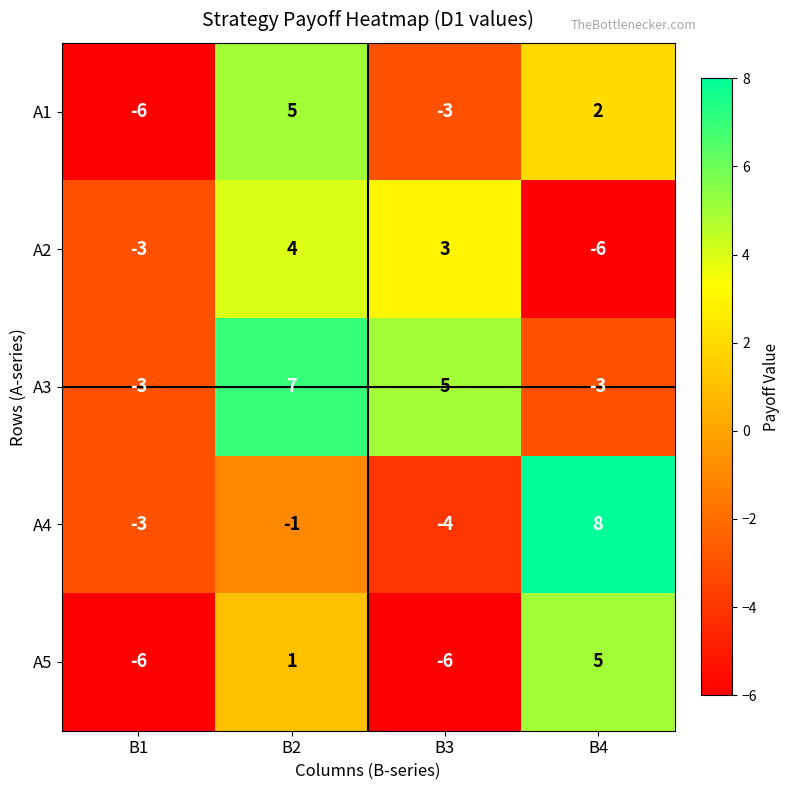

Reading left to right, transcribe all the data shown in this chart.

A1: B1=-6	B2=5	B3=-3	B4=2
A2: B1=-3	B2=4	B3=3	B4=-6
A3: B1=-3	B2=7	B3=5	B4=-3
A4: B1=-3	B2=-1	B3=-4	B4=8
A5: B1=-6	B2=1	B3=-6	B4=5